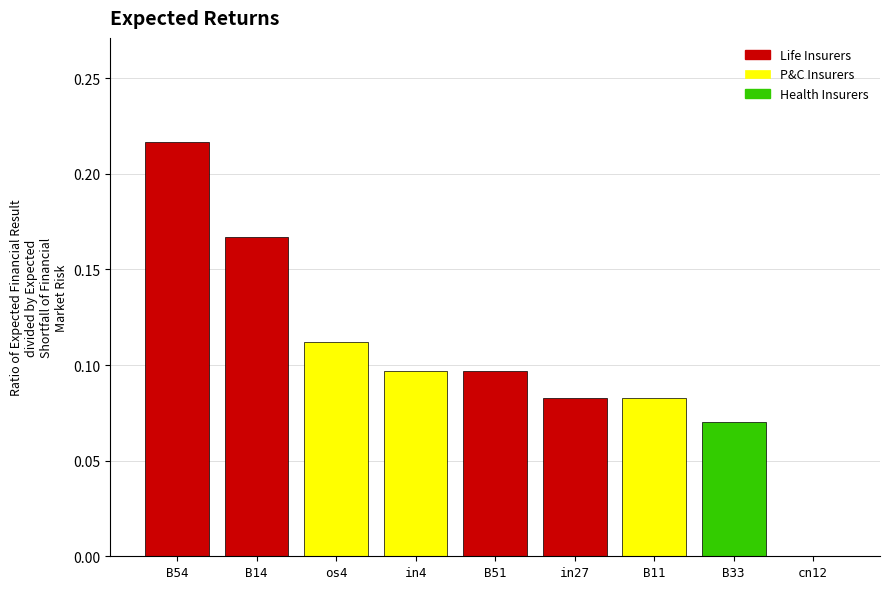

What is the sum of all values?

0.9